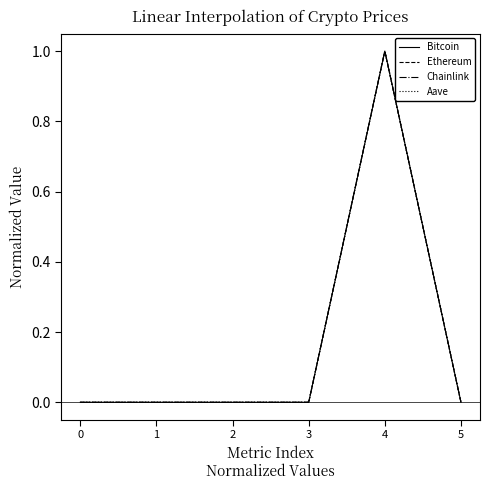

What is the difference between the Aave values at 5 and 4?

1.0